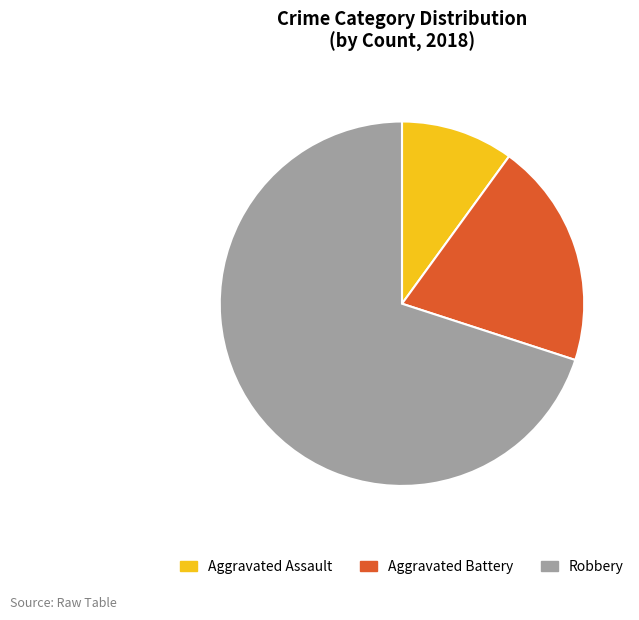

What is the ratio of the value at Aggravated Assault to the value at Aggravated Battery?

0.5